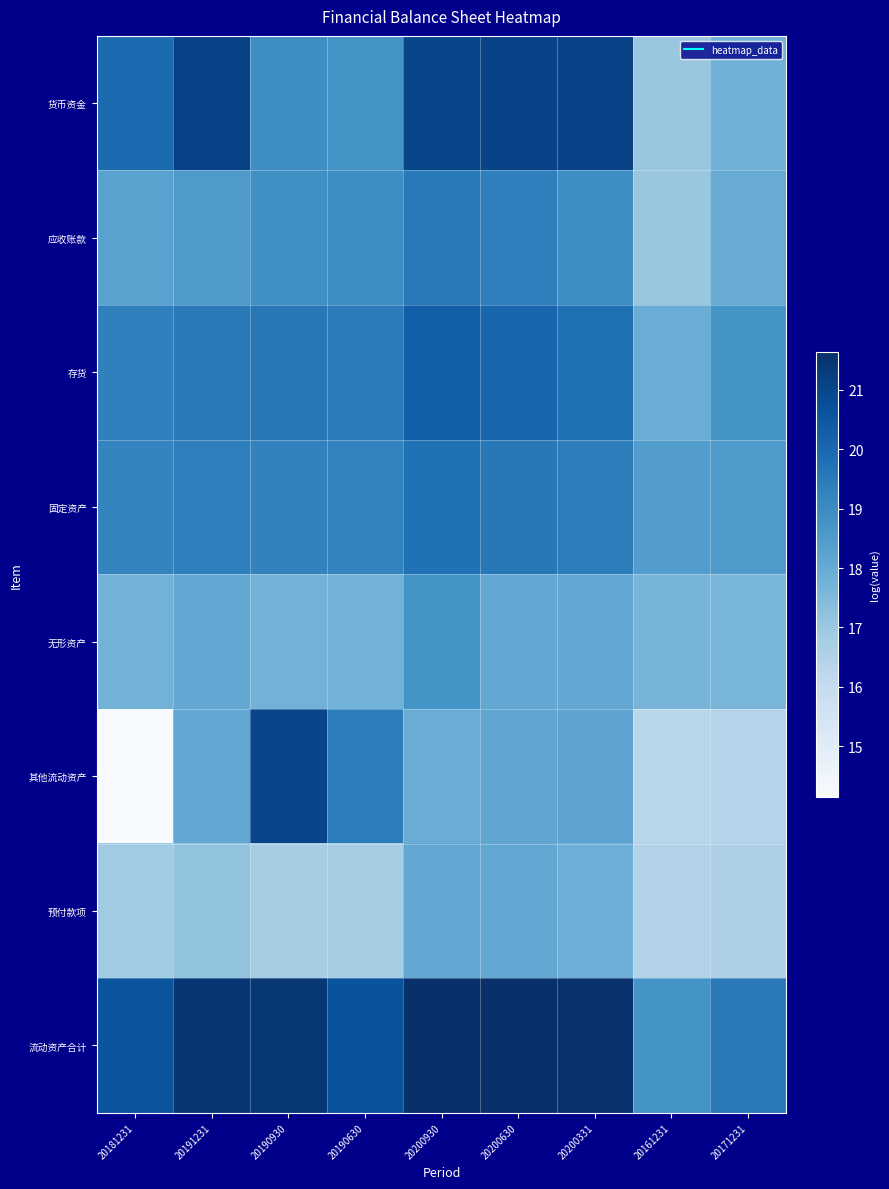

Reading left to right, transcribe all the data shown in this chart.

货币资金: 20181231=19.9	20191231=21.1	20190930=18.9	20190630=18.8	20200930=21.0	20200630=21.1	20200331=21.1	20161231=17.1	20171231=17.8
应收账款: 20181231=18.3	20191231=18.6	20190930=18.9	20190630=18.9	20200930=19.5	20200630=19.3	20200331=18.9	20161231=17.0	20171231=18.0
存货: 20181231=19.3	20191231=19.5	20190930=19.5	20190630=19.4	20200930=20.3	20200630=20.1	20200331=19.8	20161231=17.9	20171231=18.8
固定资产: 20181231=19.2	20191231=19.4	20190930=19.3	20190630=19.2	20200930=19.8	20200630=19.6	20200331=19.4	20161231=18.4	20171231=18.6
无形资产: 20181231=17.7	20191231=18.1	20190930=17.7	20190630=17.7	20200930=18.7	20200630=18.1	20200331=18.1	20161231=17.7	20171231=17.7
其他流动资产: 20181231=14.2	20191231=18.1	20190930=21.0	20190630=19.4	20200930=17.9	20200630=18.1	20200331=18.2	20161231=16.3	20171231=16.4
预付款项: 20181231=16.9	20191231=17.2	20190930=16.8	20190630=16.8	20200930=18.1	20200630=18.1	20200331=17.9	20161231=16.5	20171231=16.6
流动资产合计: 20181231=20.6	20191231=21.5	20190930=21.4	20190630=20.6	20200930=21.6	20200630=21.6	20200331=21.5	20161231=18.8	20171231=19.5